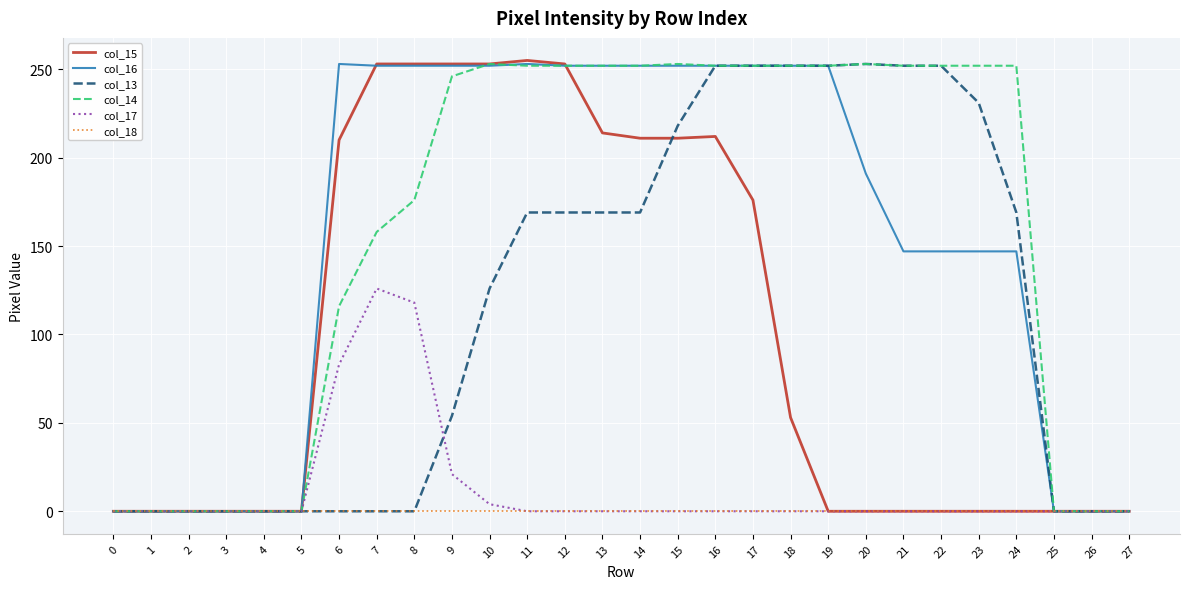

How many lines are shown in the chart?

6